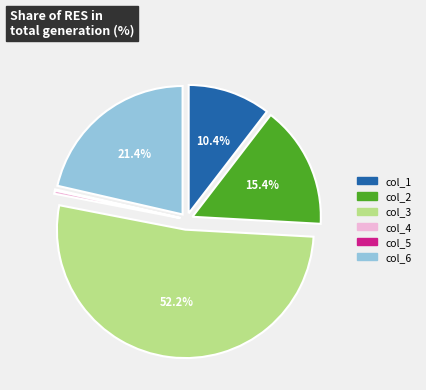

Is there a majority slice in this chart?

Yes